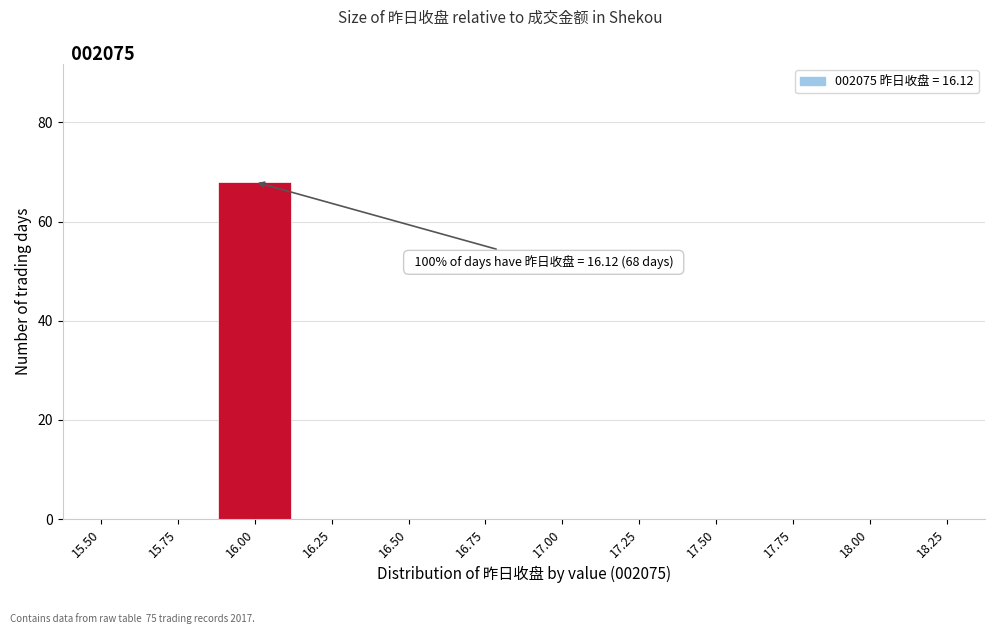

Reading left to right, transcribe all the data shown in this chart.

15.50=0	15.75=0	16.00=68	16.25=0	16.50=0	16.75=0	17.00=0	17.25=0	17.50=0	17.75=0	18.00=0	18.25=0